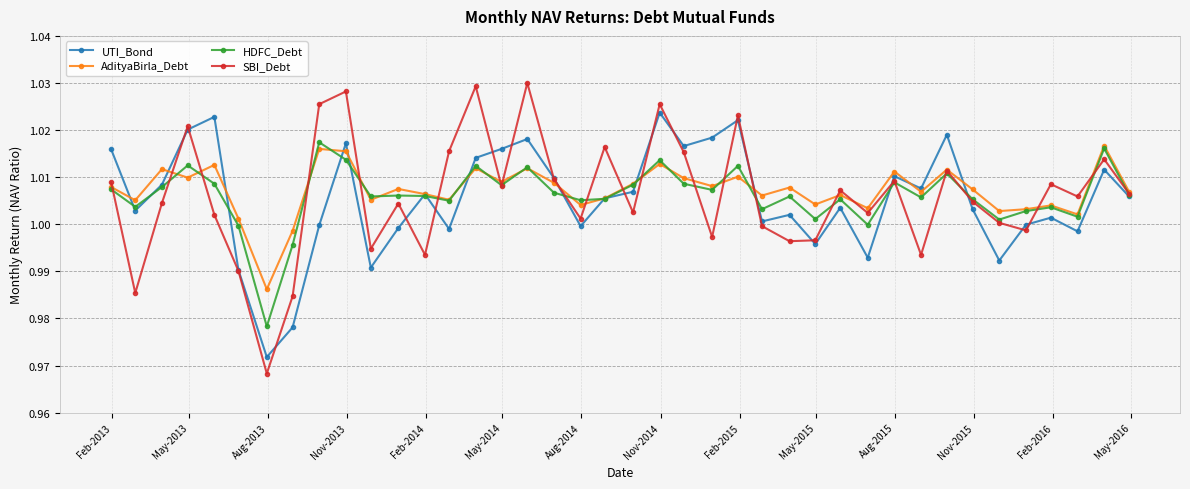

True or false: AdityaBirla_Debt has more than 1 points higher than both neighbors.

True